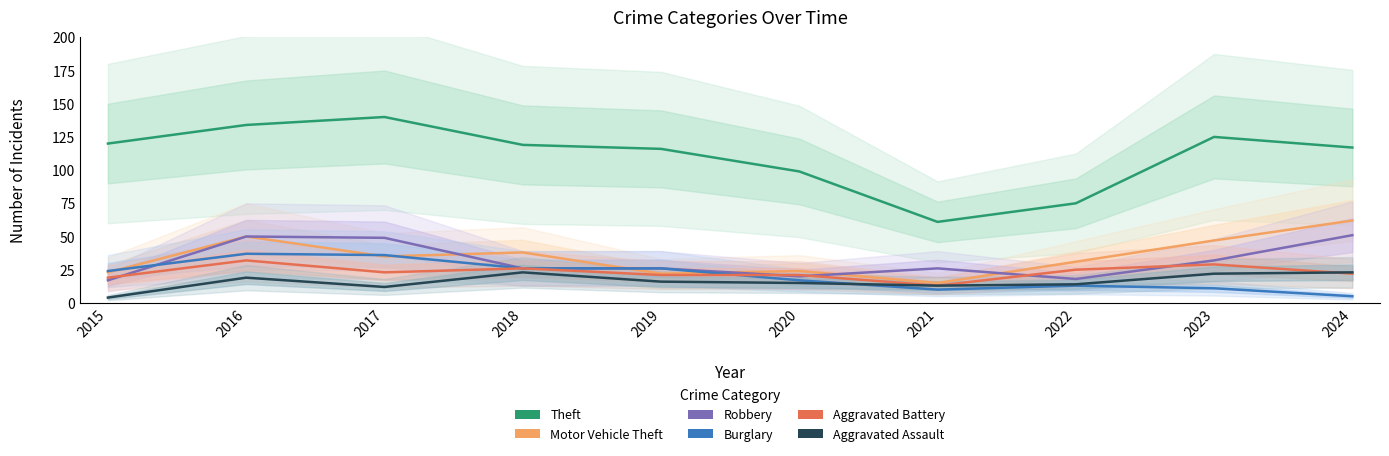

Which series has the largest range (max minus min)?

Theft